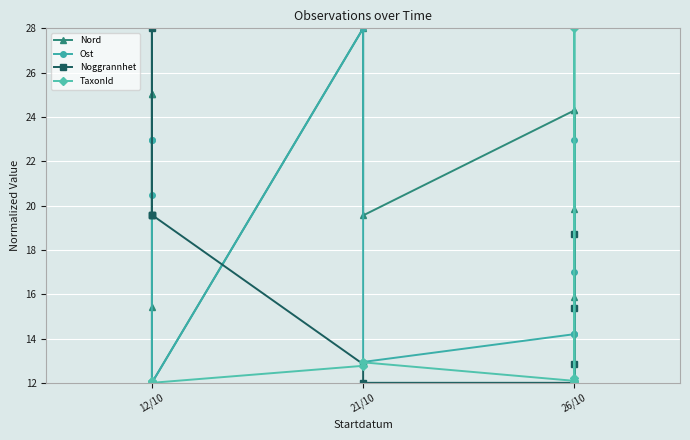

The value of Ost at 21/10 is 40.0. True or false?

False